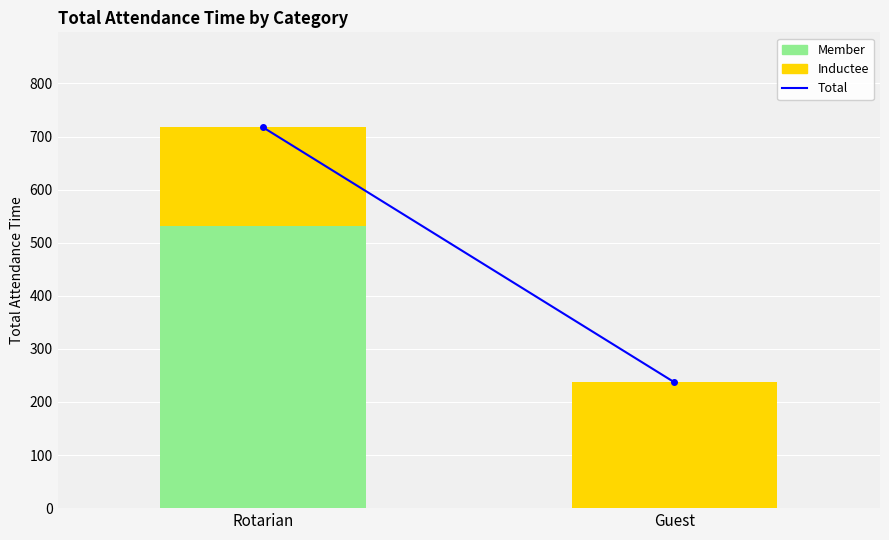

What is the total value across all series at Rotarian?

717